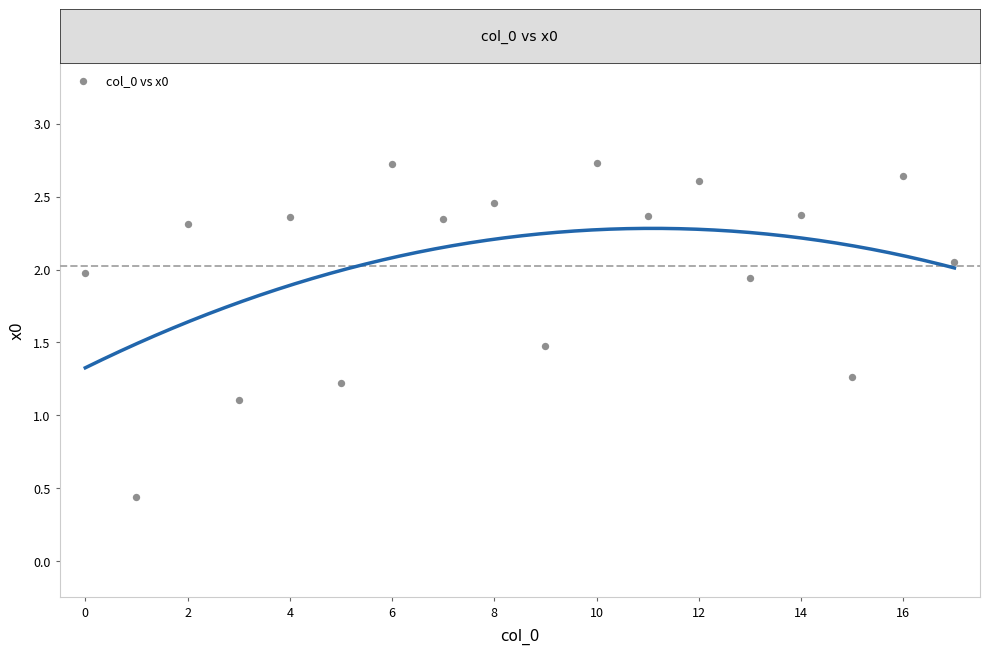

What Y value in the scatter plot is closest to 1?

1.1